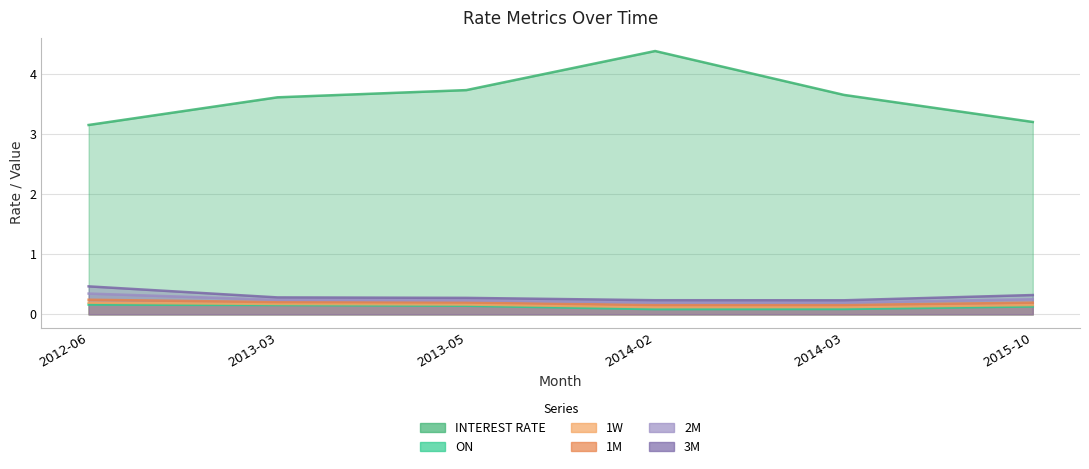

True or false: ON has more than 0 interior local peaks.

False